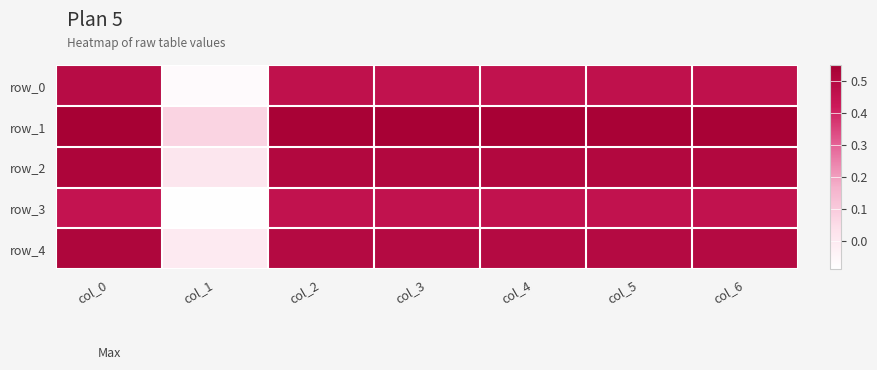

Read the row_2 value at col_5.

0.5